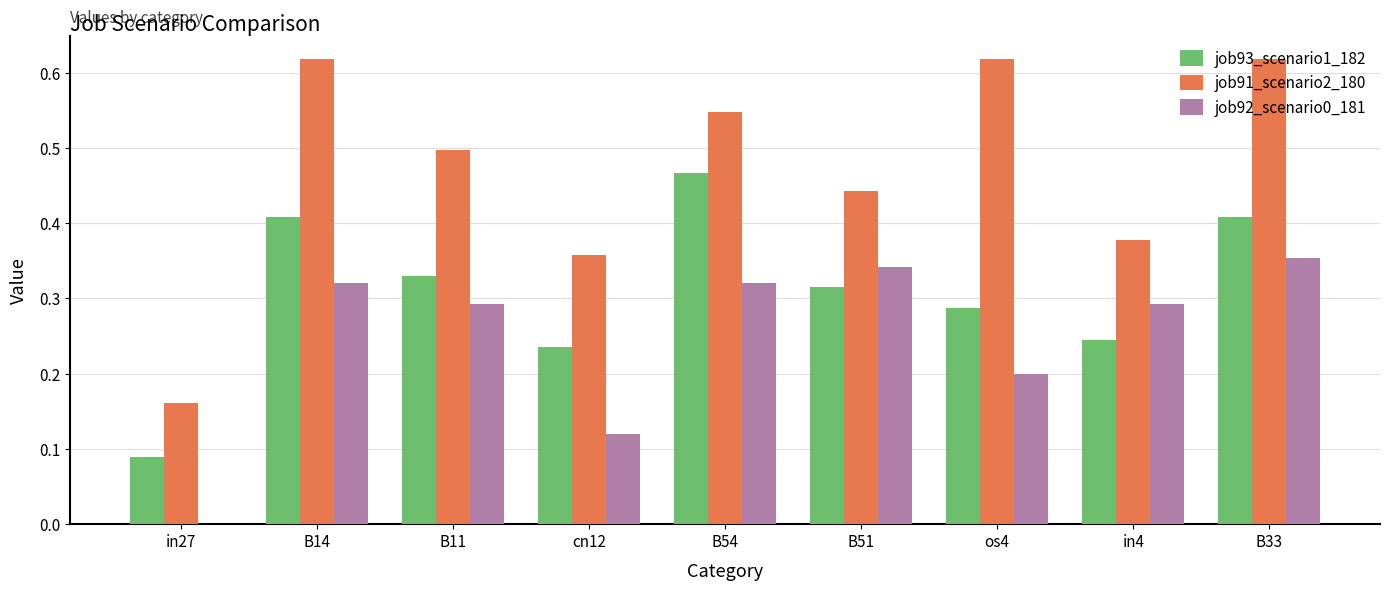

Which series has the widest spread of values?

job91_scenario2_180